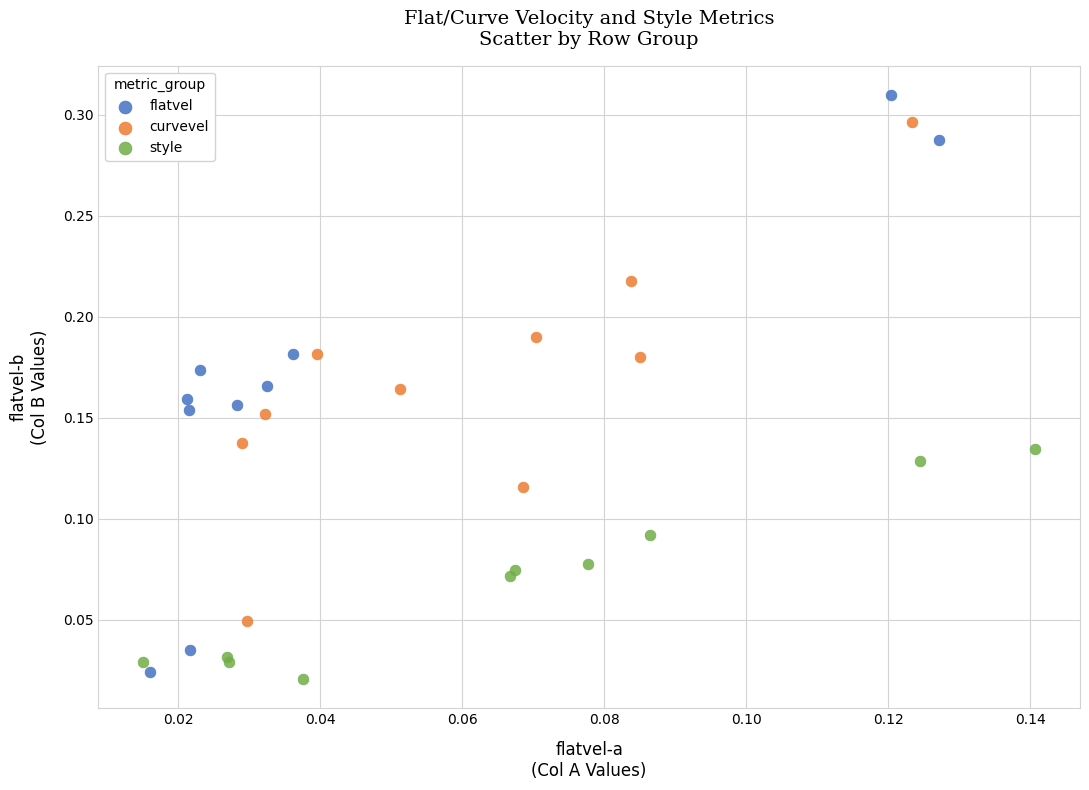

Which series contains the highest Y value?

flatvel